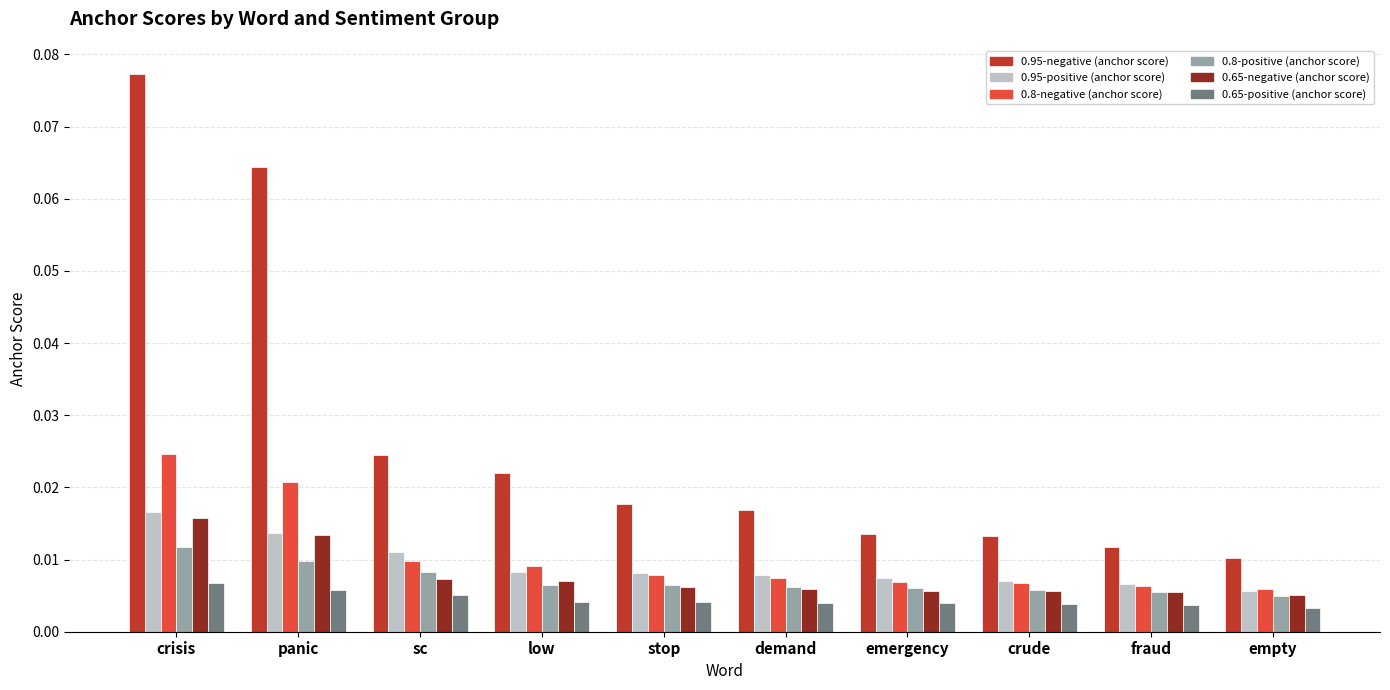

Which series changed the most between panic and stop?

0.95-negative (anchor score)